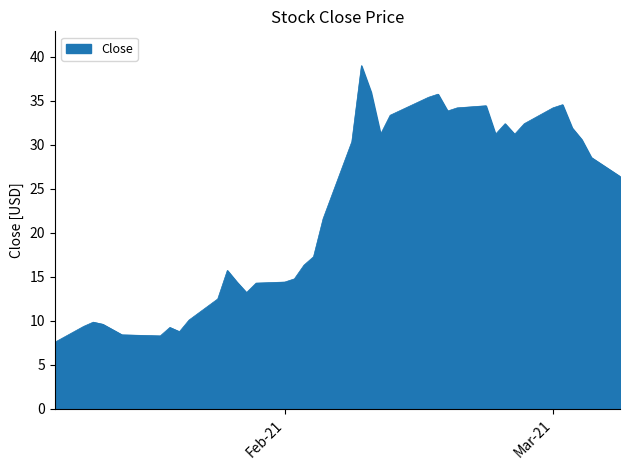

What is the difference between the maximum and minimum values?

31.4